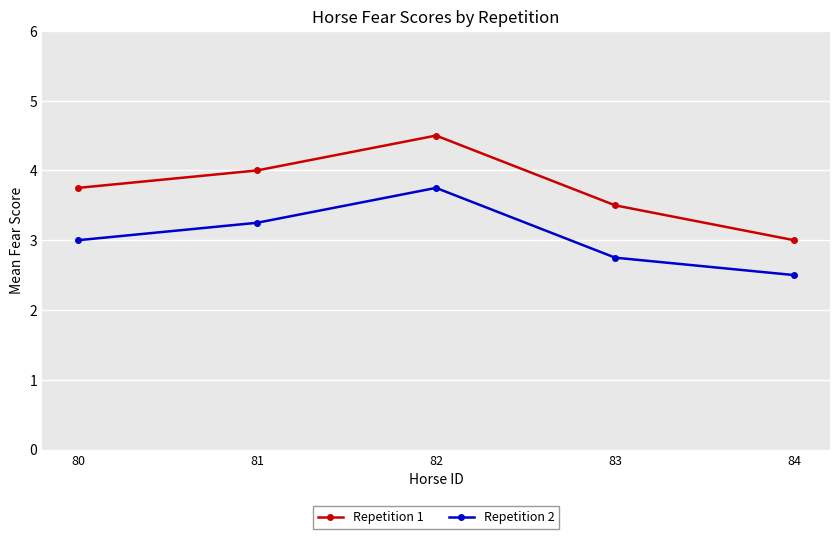

Which series has the largest total across all categories?

Repetition 1